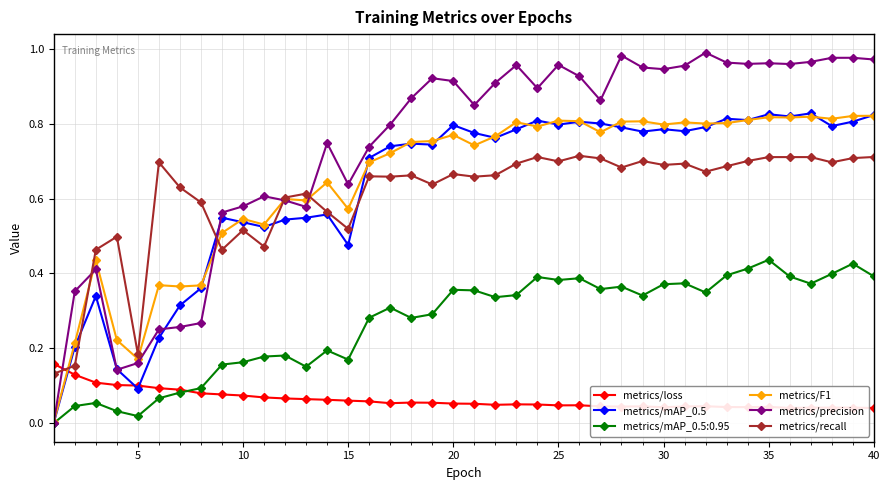

In metrics/F1, how many points are higher than both neighbors (excluding endpoints)?

12